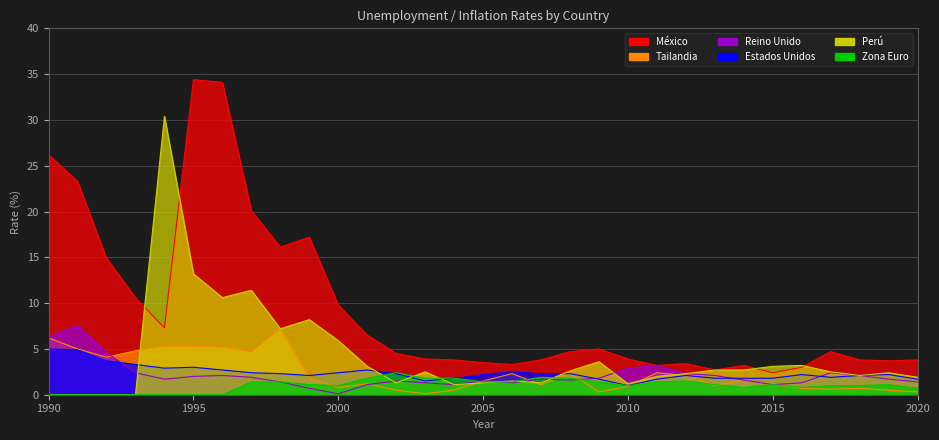

At which label is Perú closest to 15?

1995